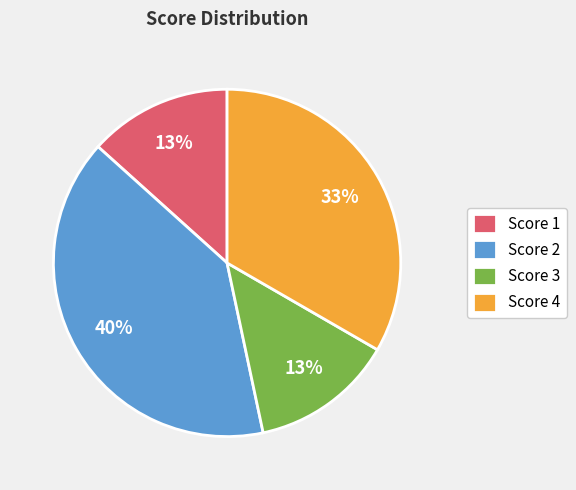

How many segments does this pie chart have?

4